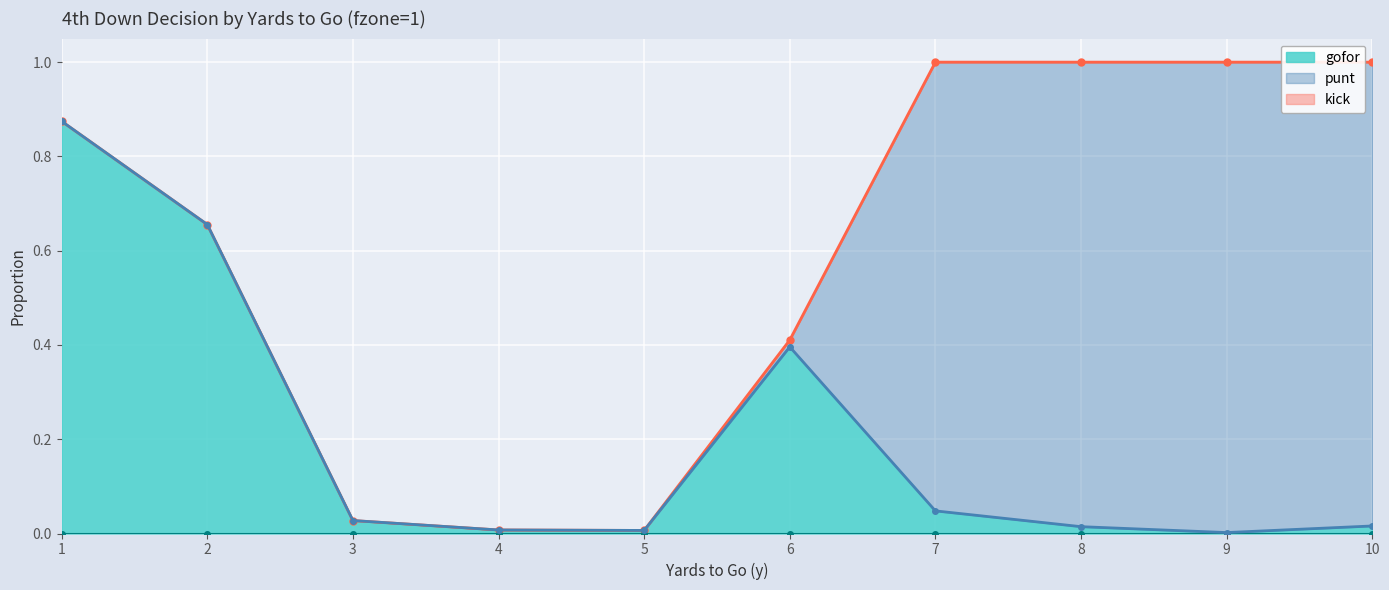

The gofor series shows 0.0 at 4. True or false?

True